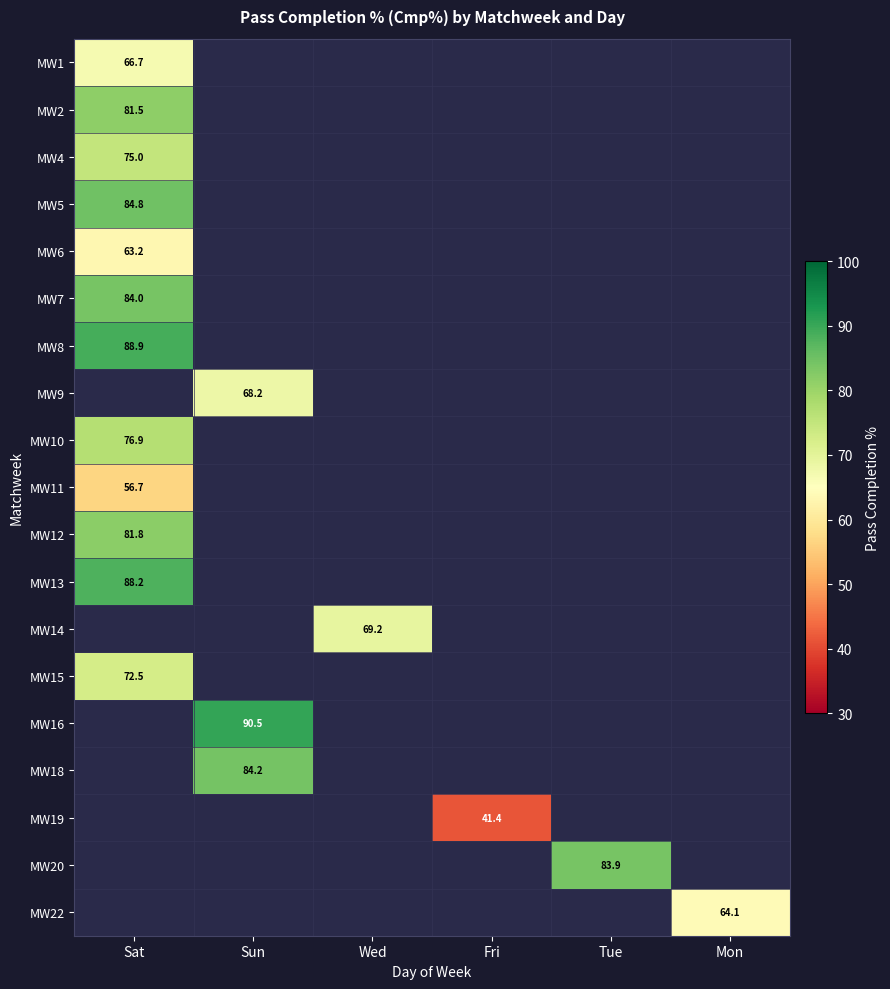

What is the minimum value shown in the chart?

41.4